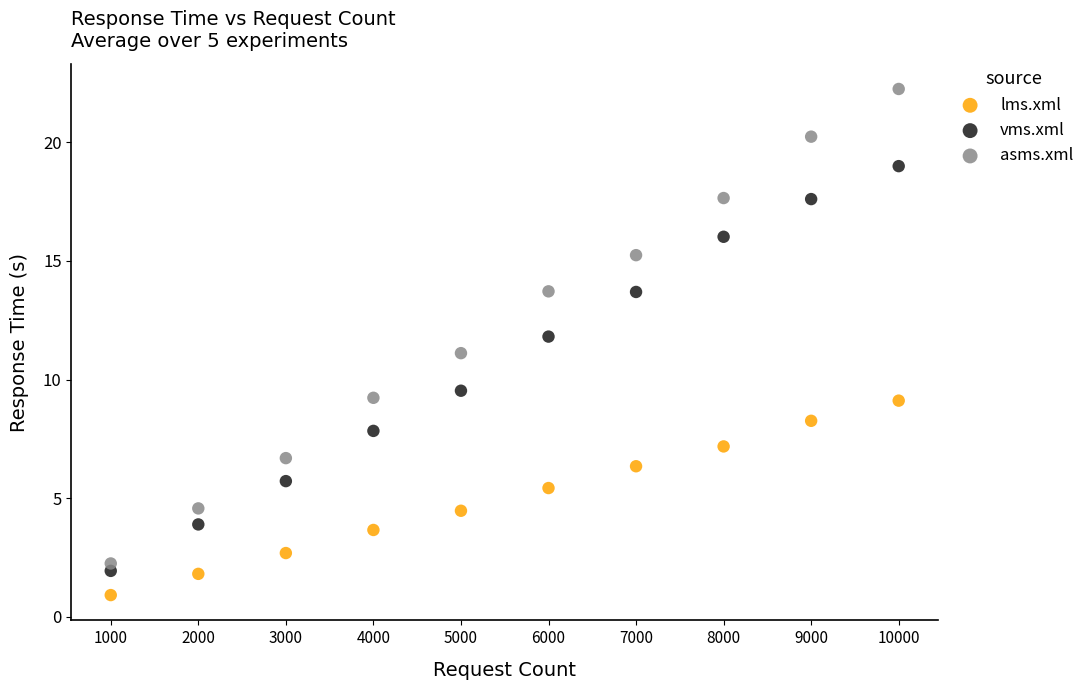

Which series contains the lowest Y value?

lms.xml